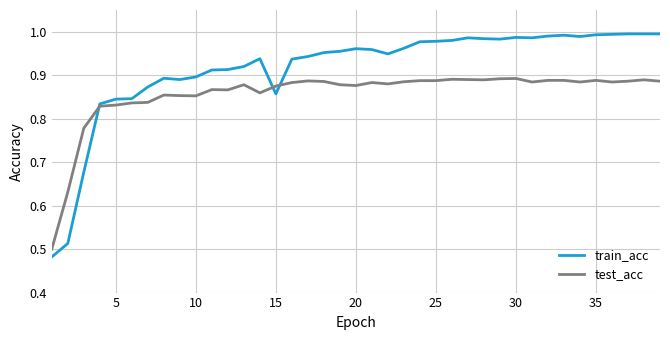

Which series has the largest range (max minus min)?

train_acc